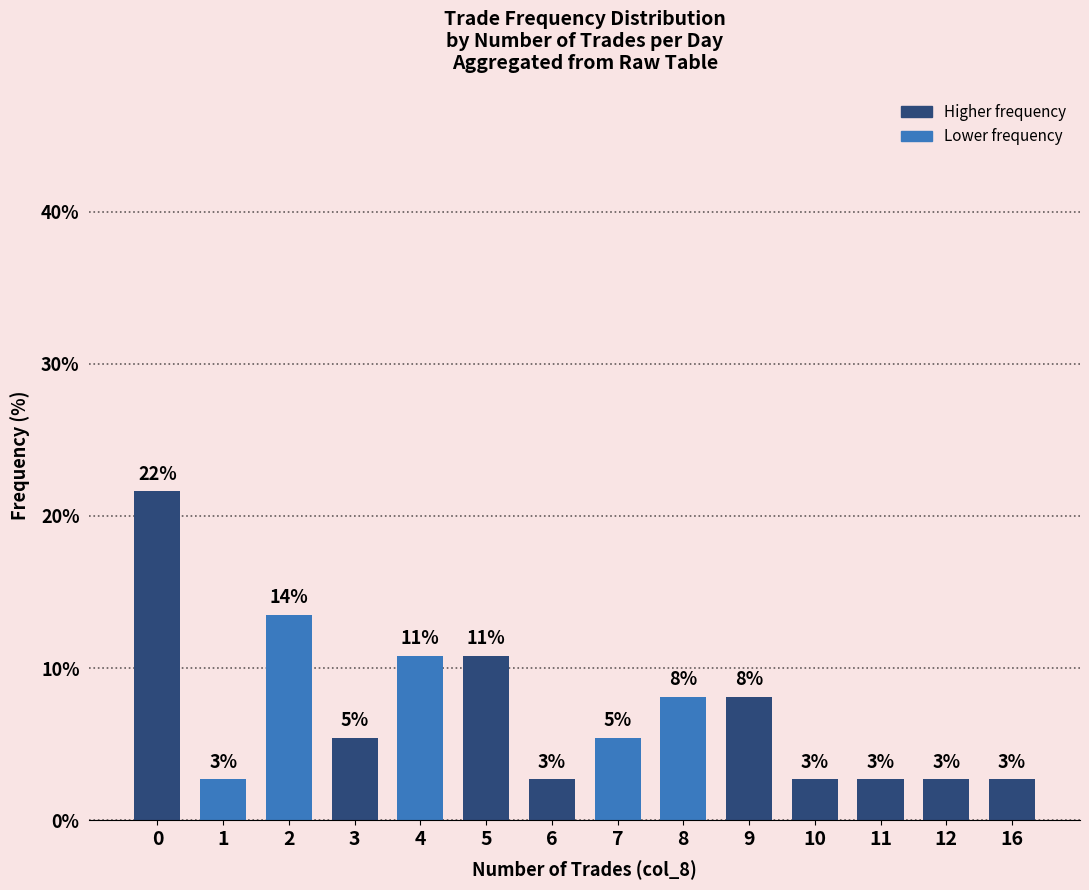

How many bars are there in total?

14